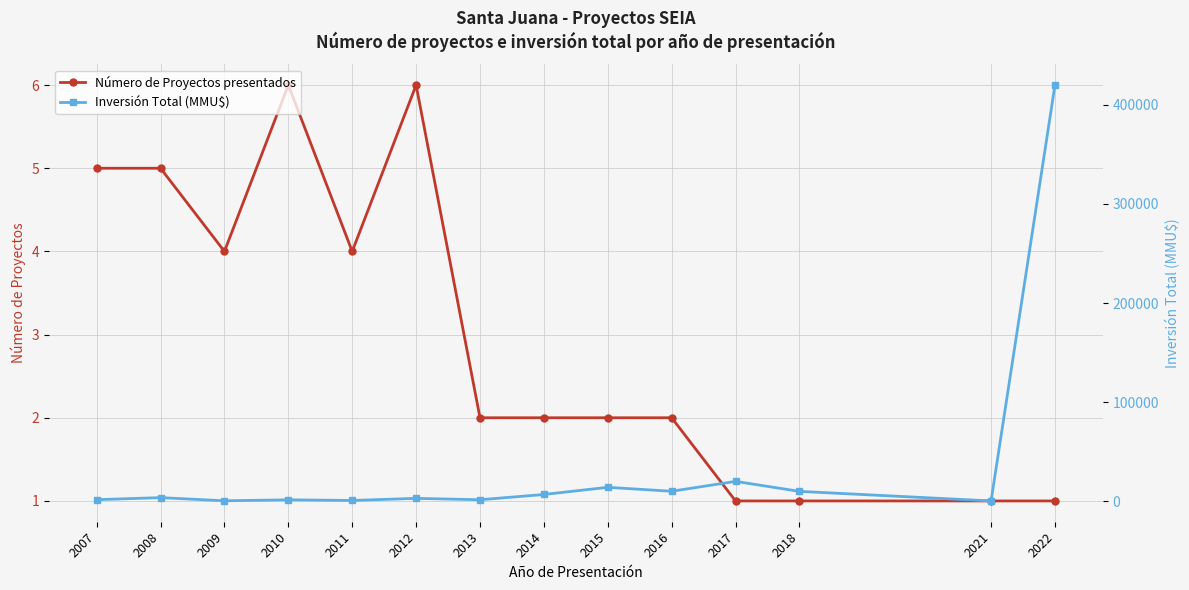

True or false: Inversión Total (MMU$) has more than 2 interior local peaks.

True